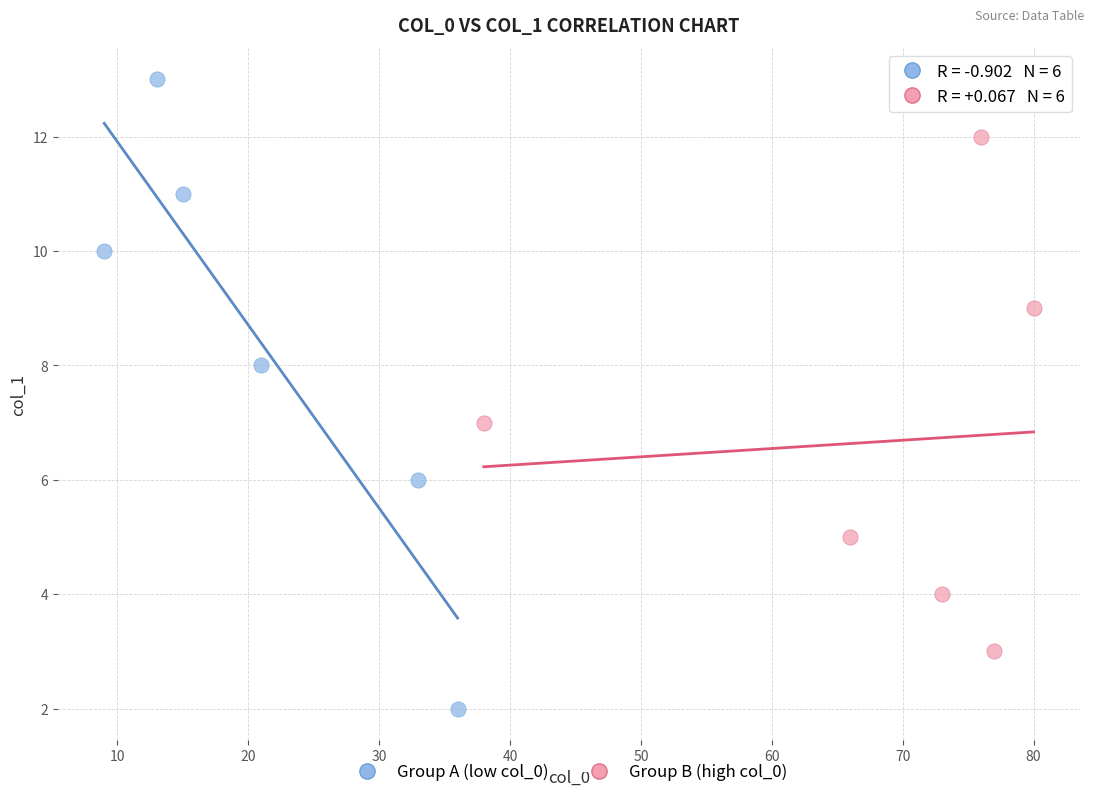

Which series reaches the maximum Y coordinate?

Group A (low col_0)